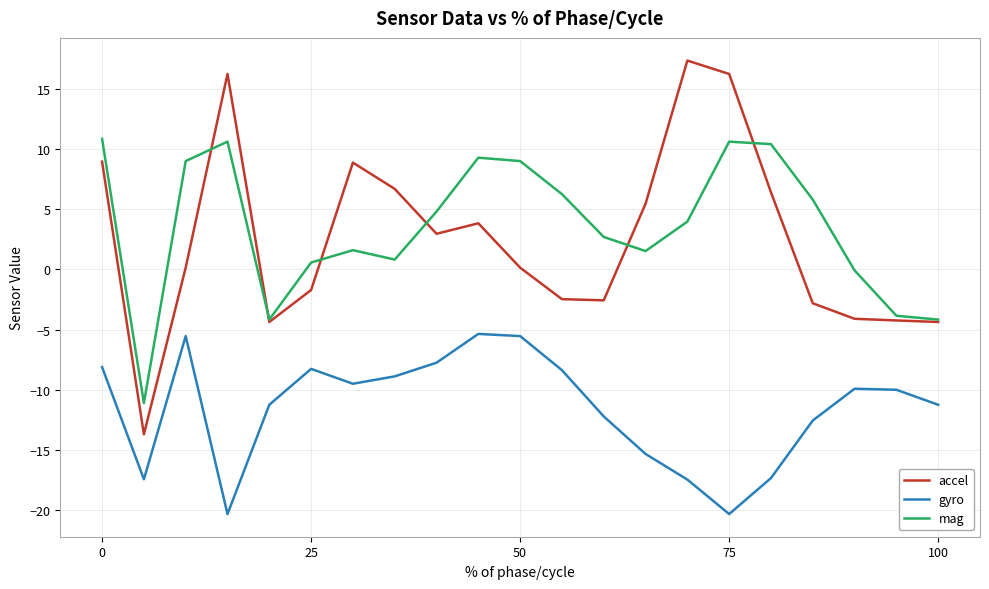

Rank the series by their maximum value, from lowest to highest.

gyro, mag, accel